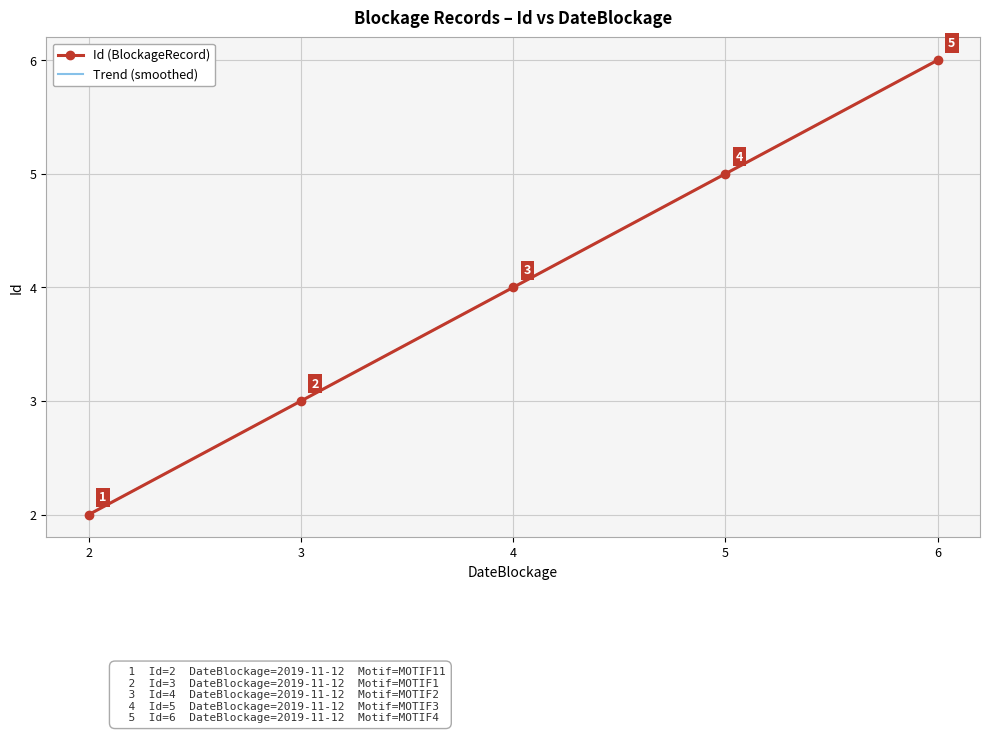

List the labels in order of Id (BlockageRecord) value, smallest first.

2, 3, 4, 5, 6